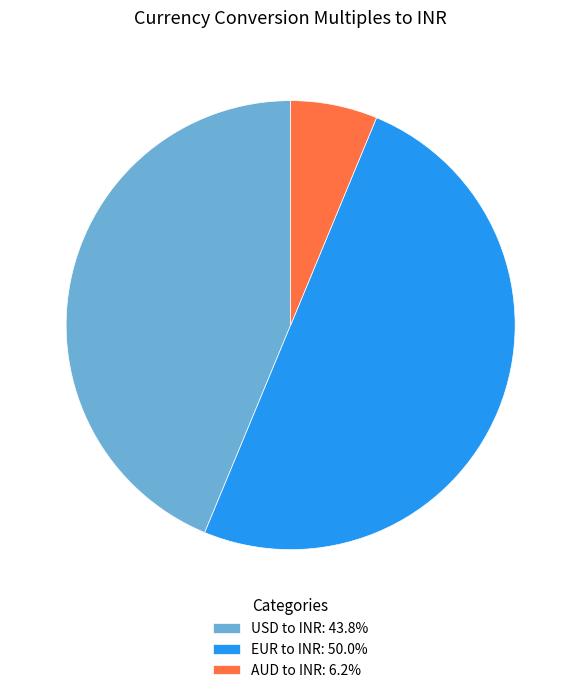

Combined, do AUD to INR: 6.2% and EUR to INR: 50.0% account for over 50%?

Yes